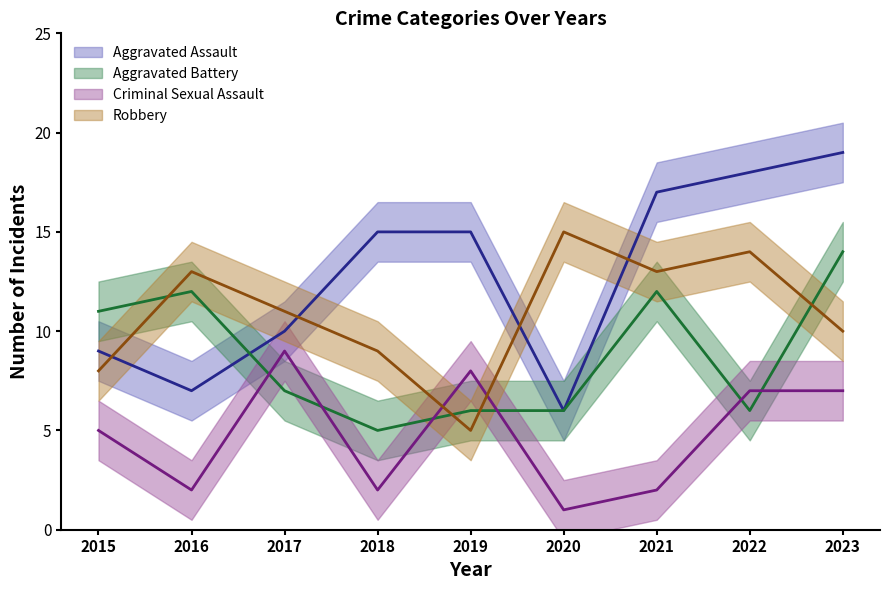

What is the minimum value shown in the chart?

1